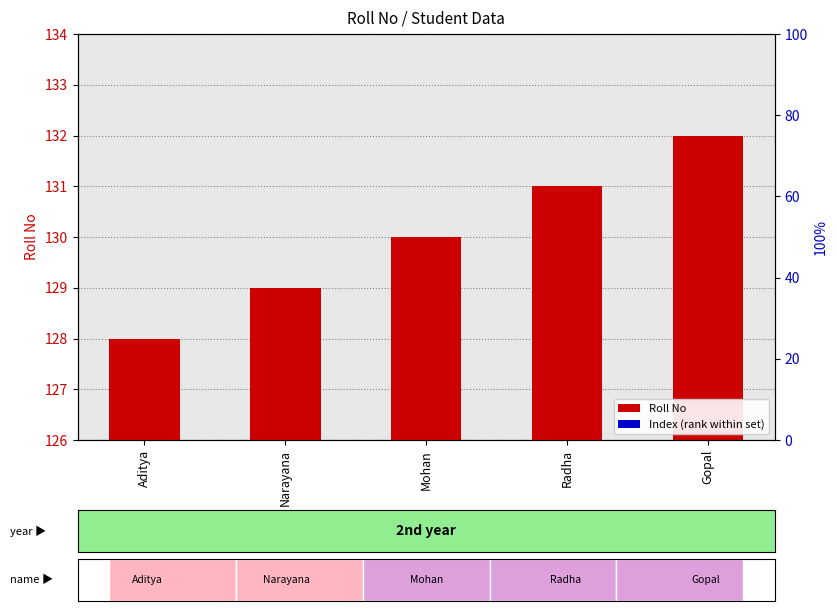

List the series in order of their peak value, highest first.

Roll No, Index (rank within set)